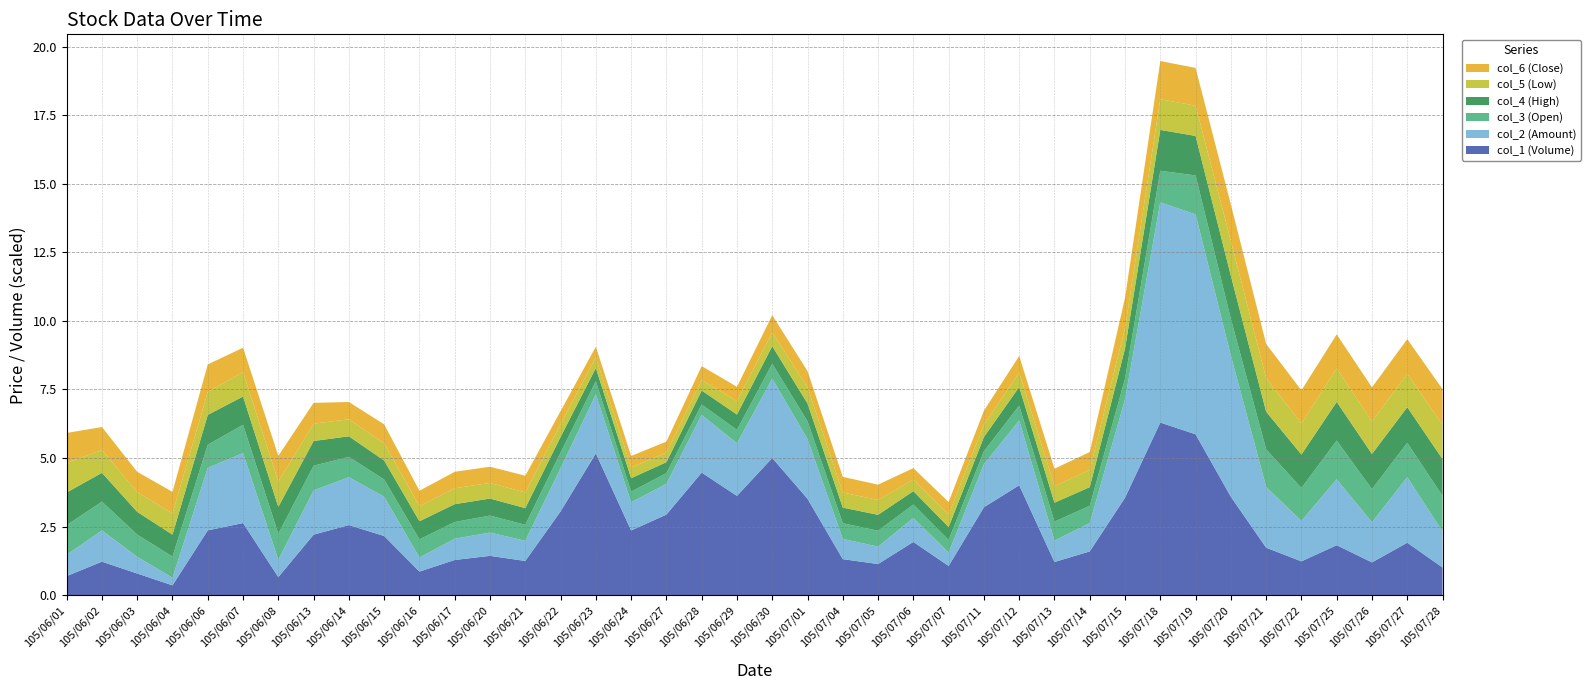

Reading left to right, list all the values displayed in this chart.

col_1 (Volume): 348000.0	611000.0	395000.0	179000.0	1182000.0	1315000.0	330000.0	1104000.0	1278000.0	1079000.0	430000.0	642000.0	717000.0	624000.0	1527000.0	2585000.0	1180000.0	1469000.0	2235000.0	1810000.0	2501000.0	1758000.0	657000.0	568000.0	971000.0	533000.0	1603000.0	2004000.0	605000.0	798000.0	1777000.0	3147000.0	2933000.0	1794000.0	866000.0	617000.0	911000.0	598000.0	957000.0	505000.0
col_2 (Amount): 389030.0	569500.0	304220.0	139630.0	1139860.0	1276480.0	314670.0	806730.0	873330.0	715590.0	258060.0	387440.0	424650.0	368490.0	787130.0	1075790.0	513240.0	560560.0	1050820.0	958630.0	1448010.0	1087130.0	369770.0	317110.0	435930.0	244570.0	785140.0	1181180.0	390990.0	516680.0	1794710.0	4014820.0	4008390.0	2572780.0	1108560.0	737110.0	1202600.0	730900.0	1195740.0	655000.0
col_3 (Open): 1.1	1.1	0.8	0.8	0.8	1.0	0.9	0.9	0.7	0.6	0.7	0.6	0.6	0.6	0.6	0.5	0.4	0.4	0.4	0.5	0.5	0.7	0.6	0.6	0.5	0.5	0.5	0.5	0.7	0.6	0.8	1.1	1.4	1.3	1.4	1.2	1.4	1.2	1.2	1.3
col_4 (High): 1.2	1.1	0.8	0.8	1.1	1.0	1.0	0.9	0.8	0.7	0.7	0.7	0.6	0.6	0.6	0.5	0.5	0.4	0.5	0.6	0.6	0.7	0.6	0.6	0.5	0.5	0.5	0.7	0.7	0.7	1.1	1.5	1.4	1.6	1.4	1.2	1.4	1.3	1.3	1.3
col_5 (Low): 1.1	0.8	0.7	0.8	0.8	0.9	0.9	0.6	0.6	0.6	0.6	0.6	0.6	0.6	0.5	0.4	0.4	0.3	0.4	0.5	0.5	0.6	0.6	0.5	0.4	0.5	0.5	0.5	0.6	0.6	0.8	1.1	1.1	1.3	1.2	1.1	1.2	1.2	1.2	1.2
col_6 (Close): 1.1	0.8	0.7	0.8	1.0	0.9	0.9	0.8	0.6	0.7	0.6	0.6	0.6	0.6	0.5	0.4	0.4	0.4	0.5	0.5	0.6	0.6	0.6	0.6	0.4	0.5	0.5	0.6	0.6	0.7	1.1	1.4	1.4	1.3	1.2	1.2	1.2	1.2	1.3	1.3